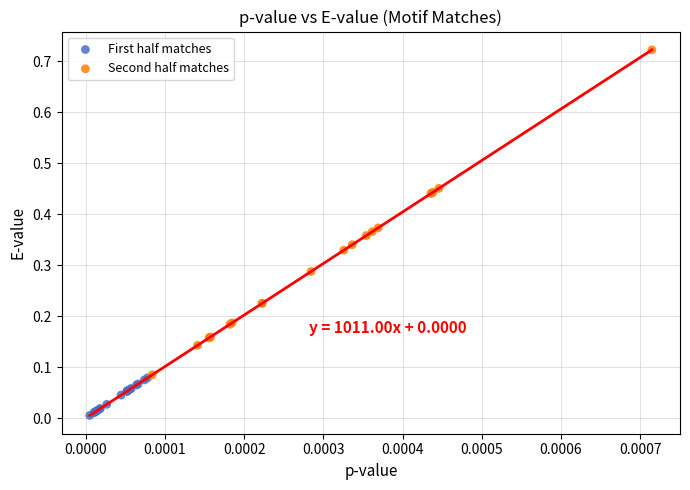

Which series contains the highest Y value?

Second half matches